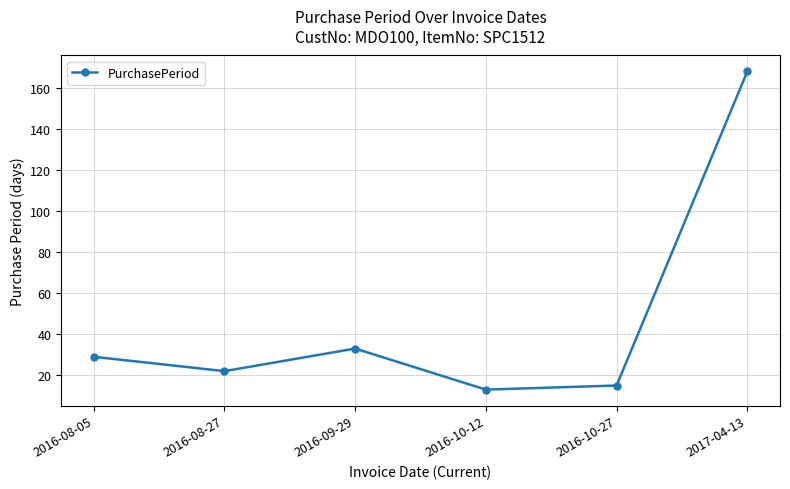

The value at 2016-09-29 is 22. True or false?

False